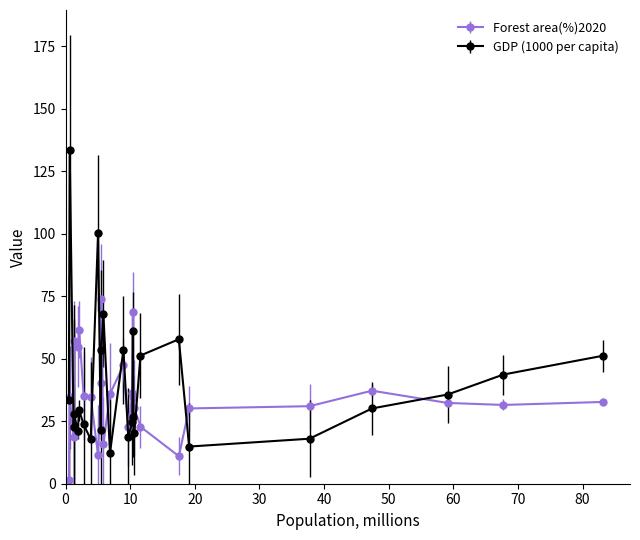

In GDP (1000 per capita), how many points are lower than both neighbors (excluding endpoints)?

8